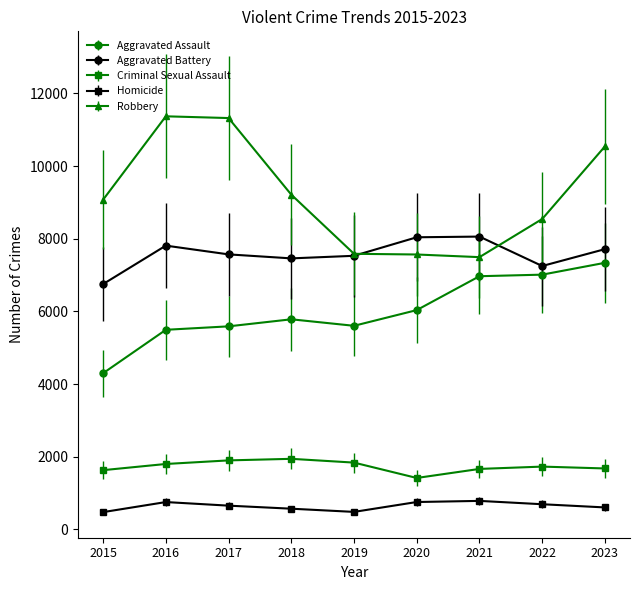

What is the value of the Aggravated Battery point at the 7th from the left?

8060